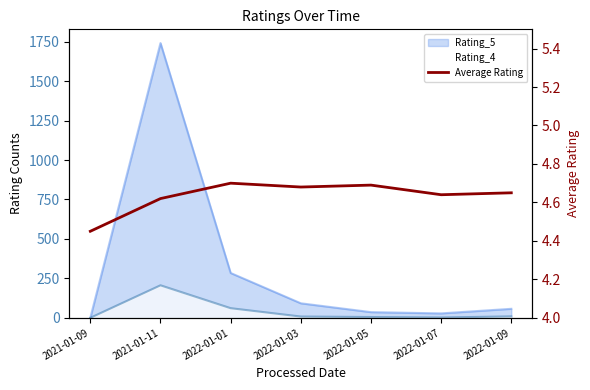

What is the difference between the maximum and minimum values?

0.2